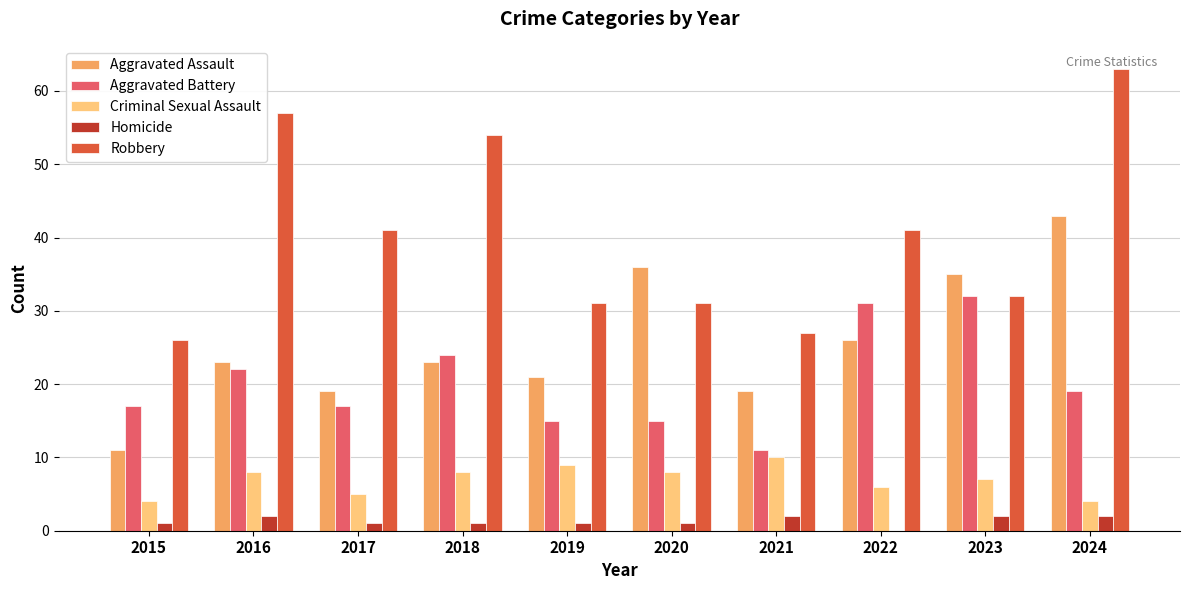

Count the number of categories in the chart.

10